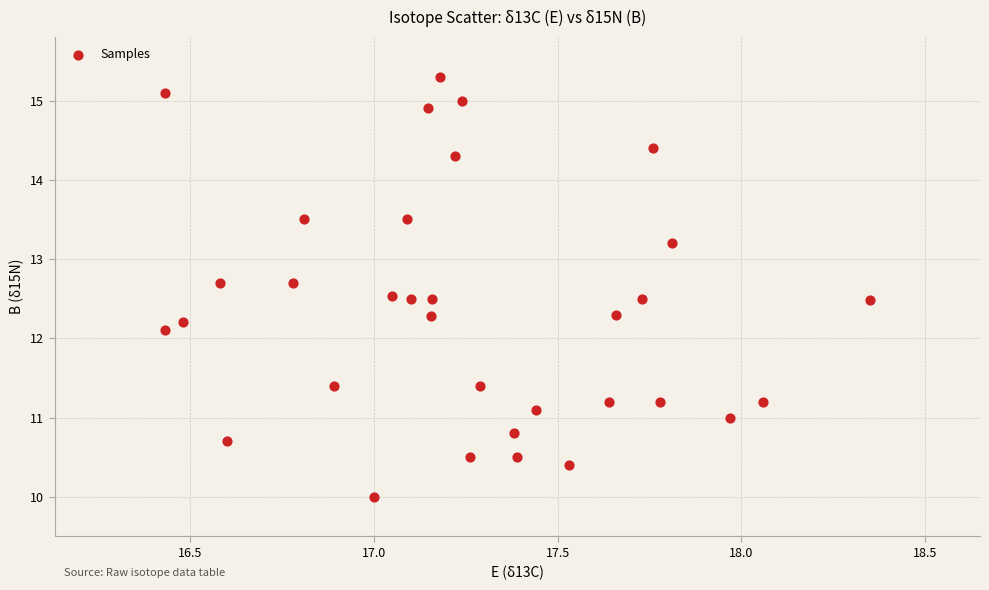

What Y value in the scatter plot is closest to 12?

12.1